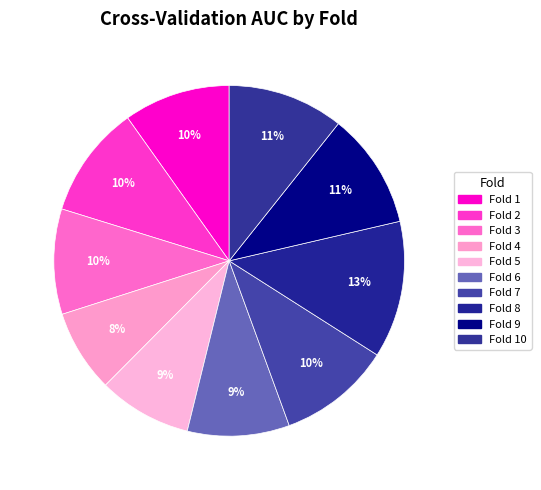

Count the number of slices in the pie.

10